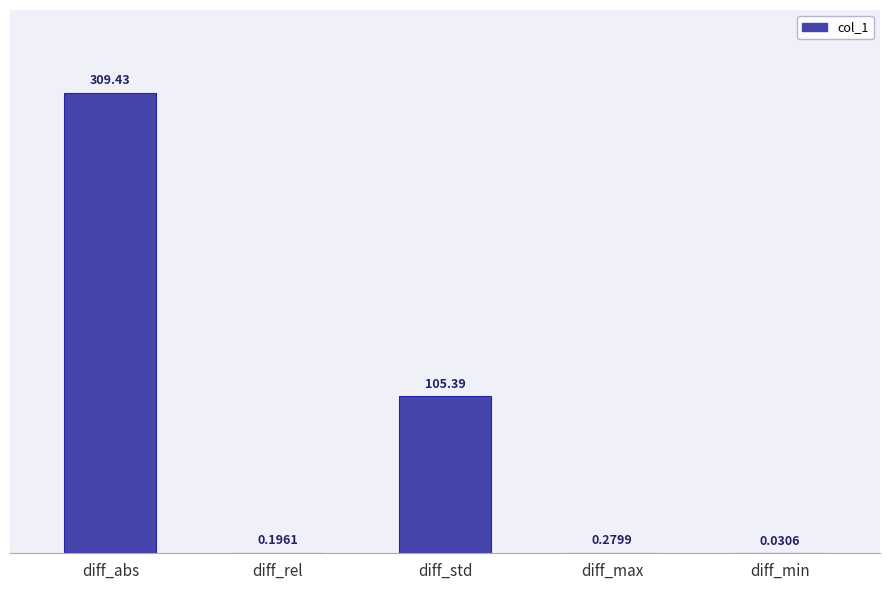

Which category has the highest value across all series?

diff_abs